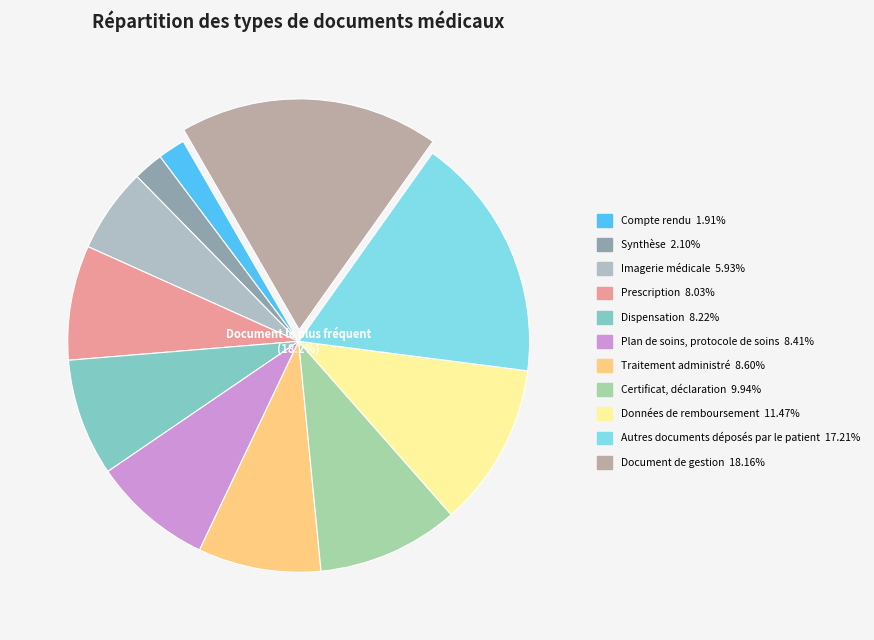

Between Traitement administré and Dispensation, which is larger?

Traitement administré